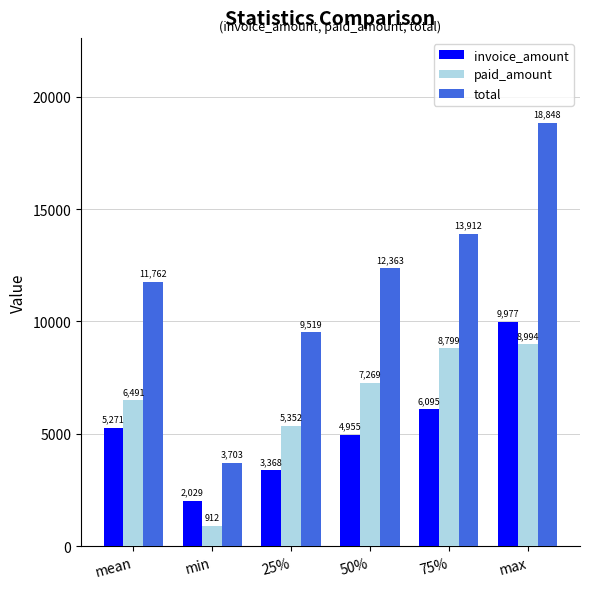

List the series in order of their overall mean, lowest first.

invoice_amount, paid_amount, total